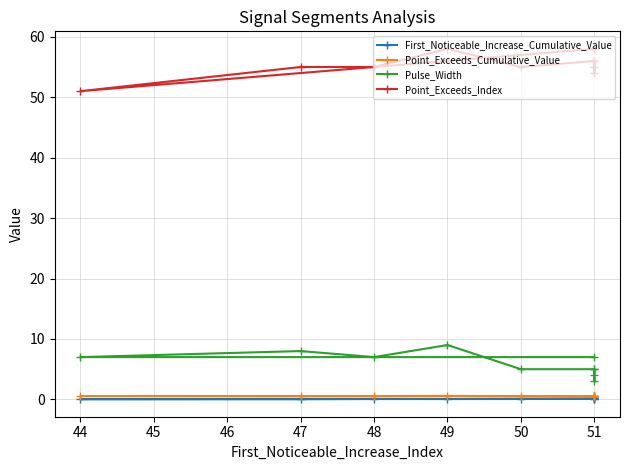

How many lines are shown in the chart?

4